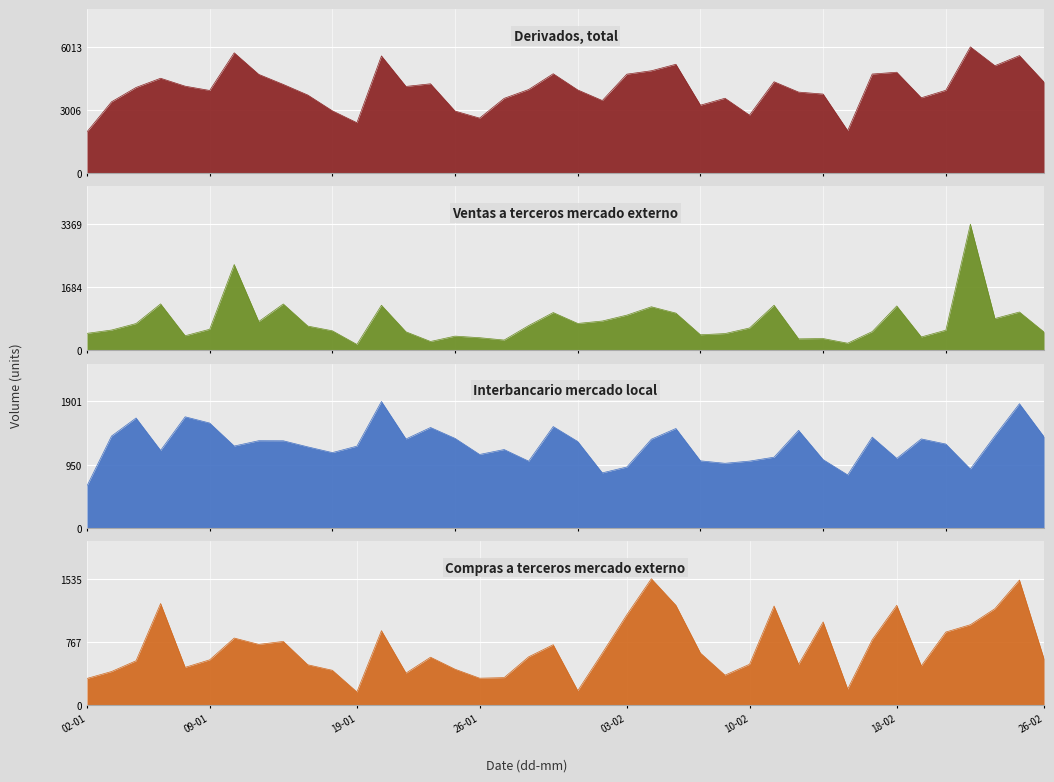

What is the total value across all series at 15-01?

6075